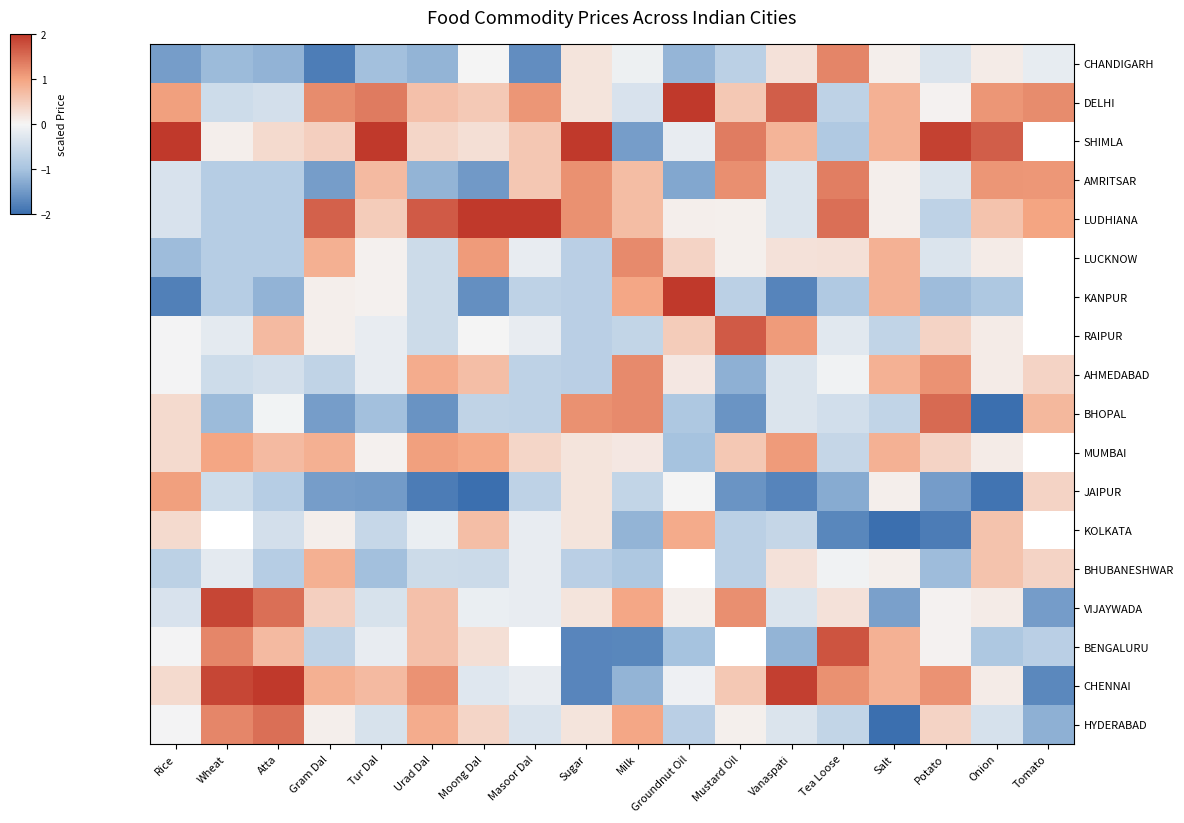

Where does the AMRITSAR series first go above 0?

Tur Dal